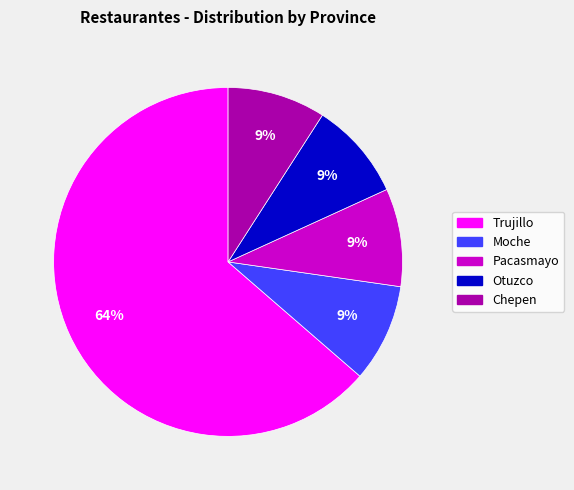

Which slice is the largest?

Trujillo